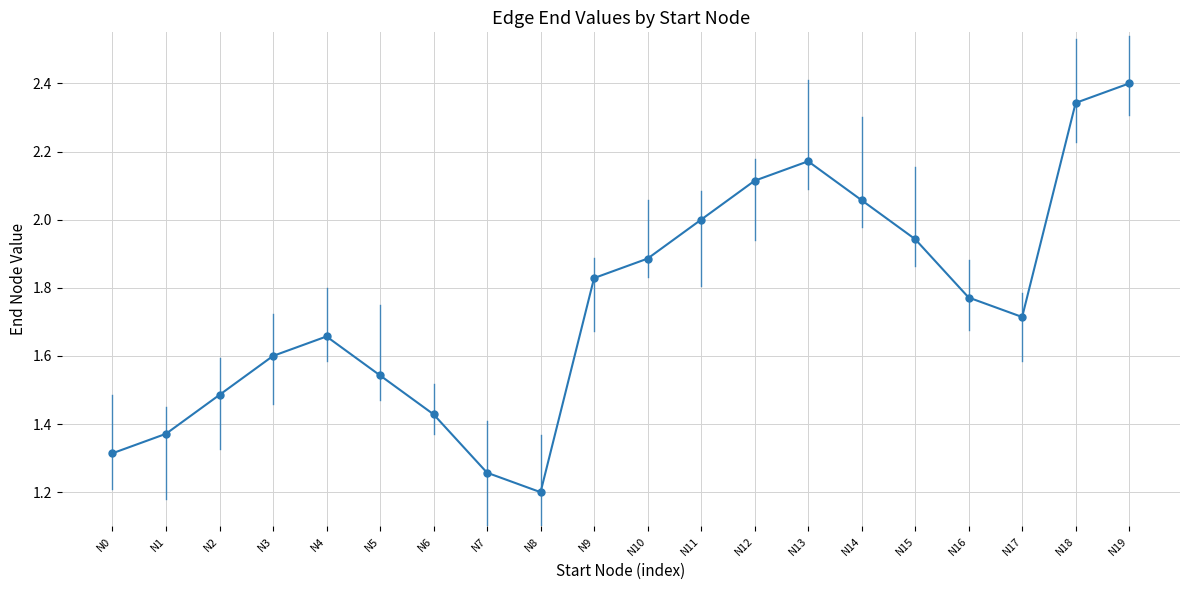

True or false: there are more than 1 points higher than both neighbors.

True